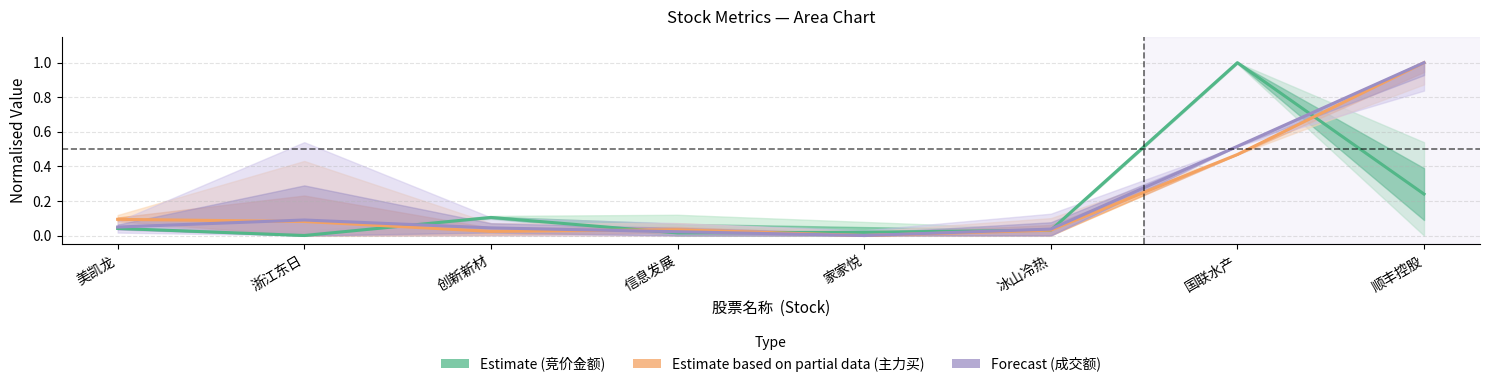

What is the difference between the maximum and minimum values in the Estimate based on partial data series?

1.0